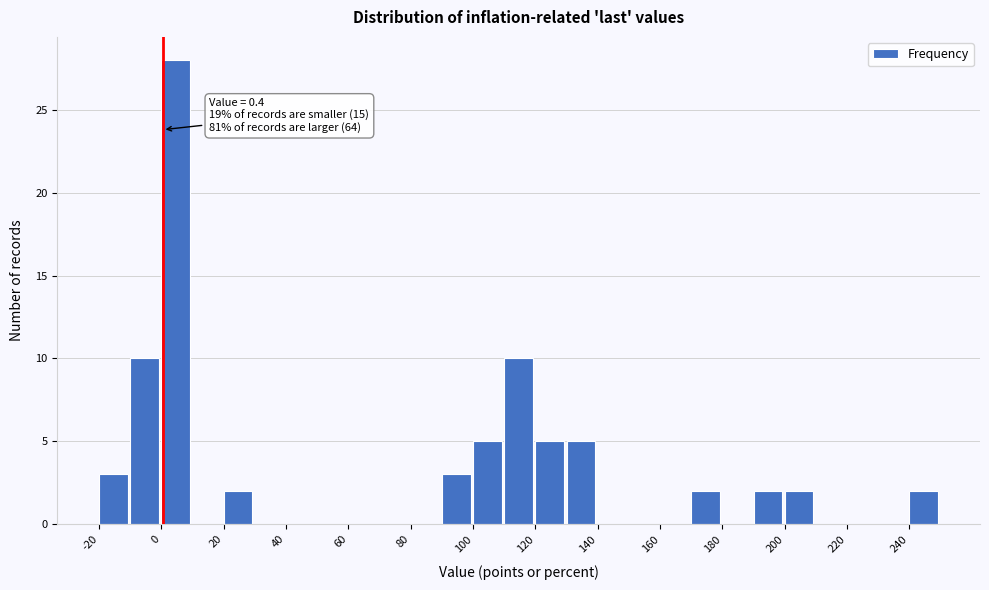

Which range on the x-axis has the tallest bar?

0 to 10